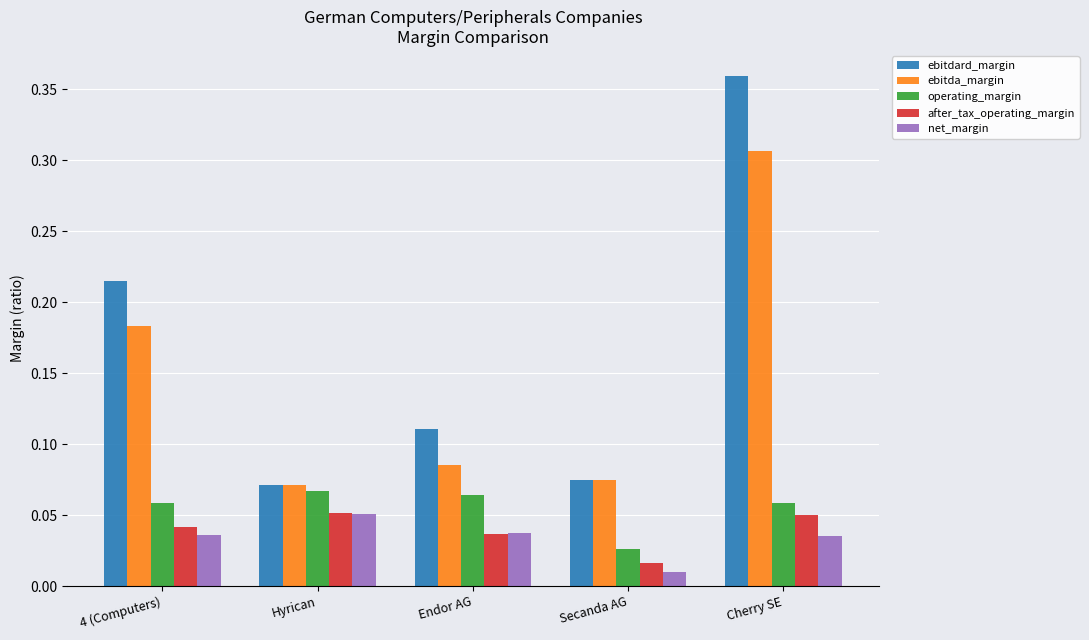

Where is operating_margin nearest to the value 0?

Secanda AG